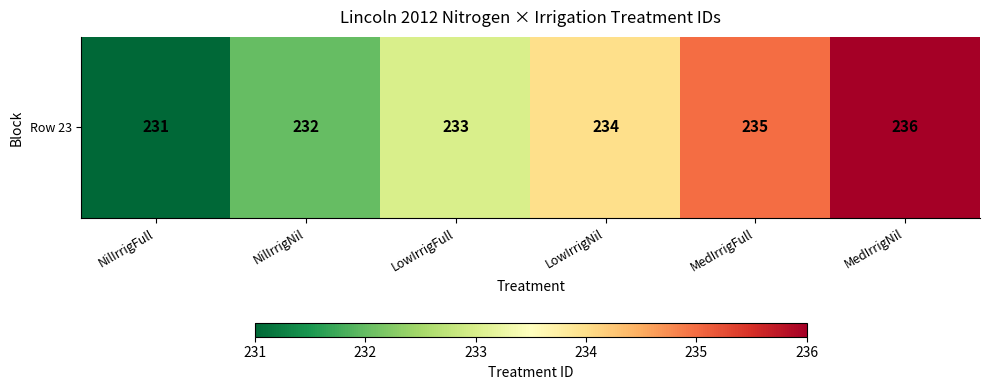

Reading left to right, what are all the values shown in this chart?

NilIrrigFull=231	NilIrrigNil=232	LowIrrigFull=233	LowIrrigNil=234	MedIrrigFull=235	MedIrrigNil=236